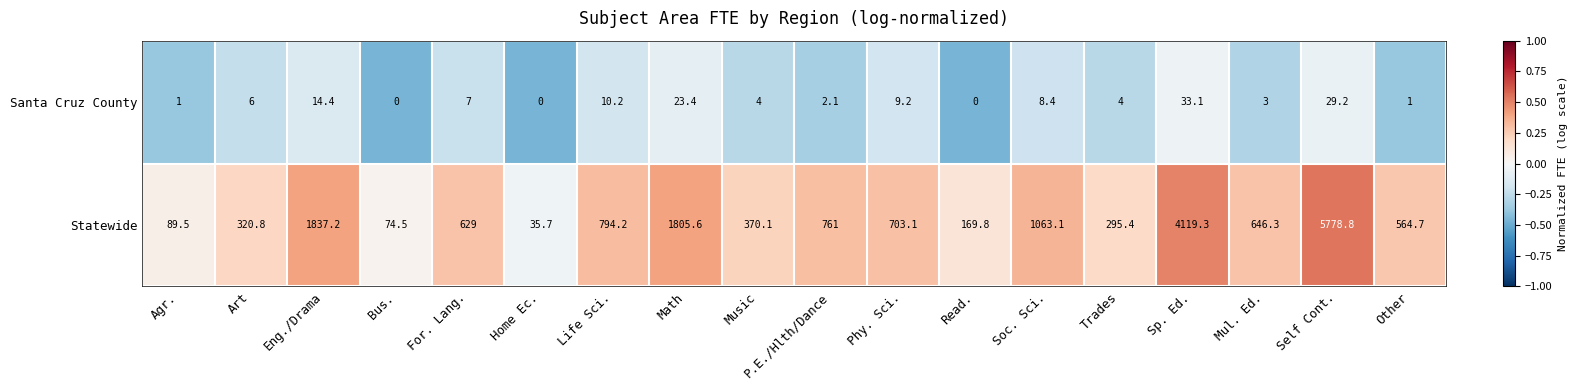

Between For. Lang. and Self Cont., which series saw the biggest shift?

Statewide